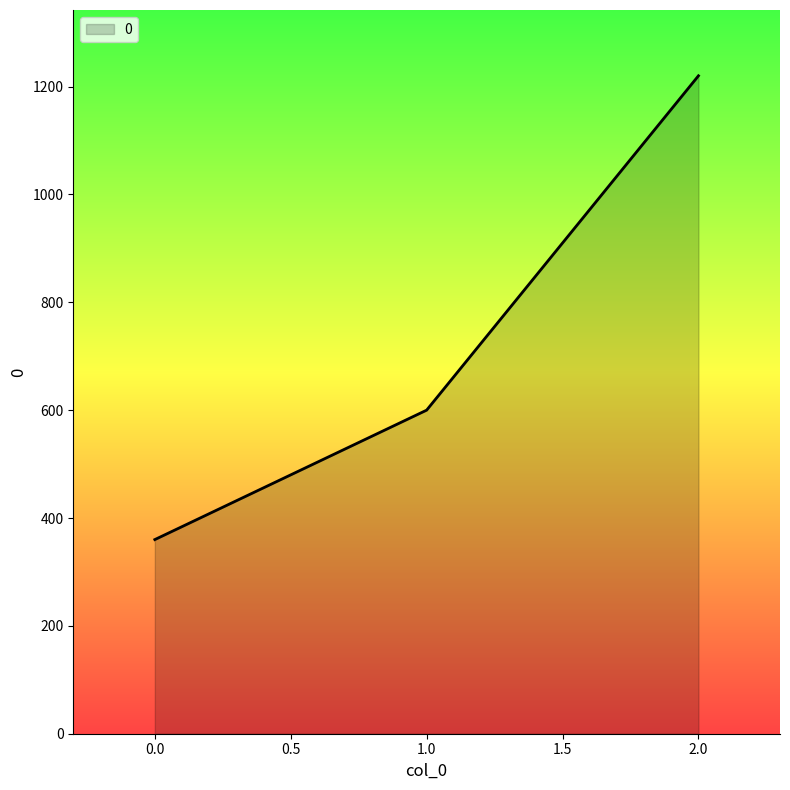

What is the difference between the maximum and minimum values?

860